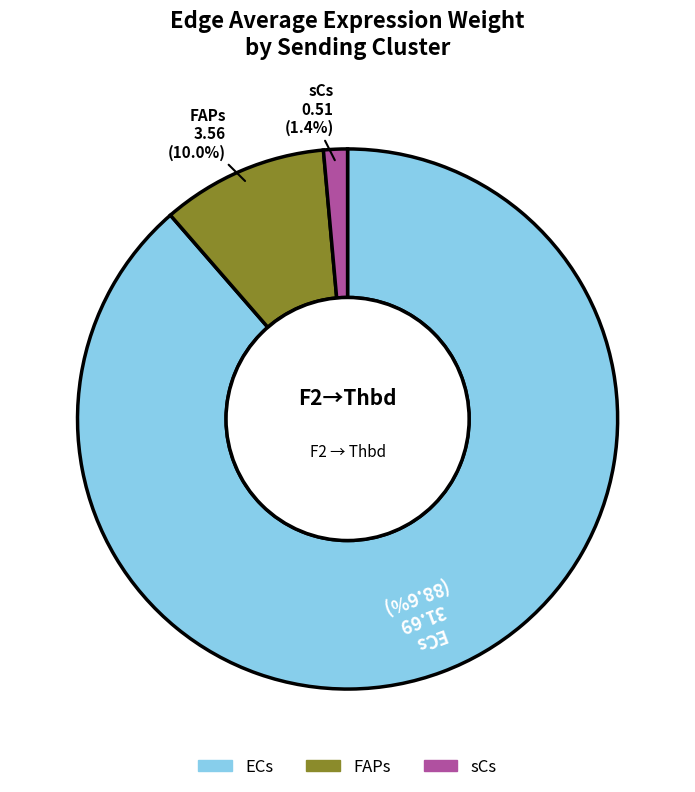

Does sCs represent more than half of the total?

No